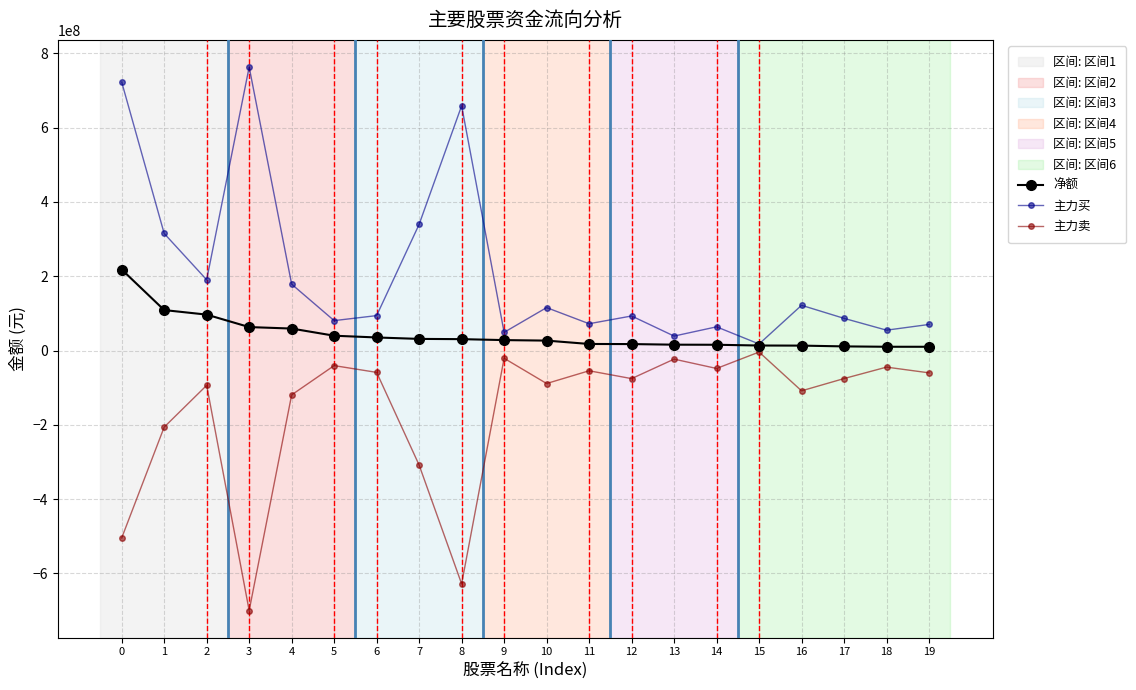

Which series has the largest total across all categories?

主力买